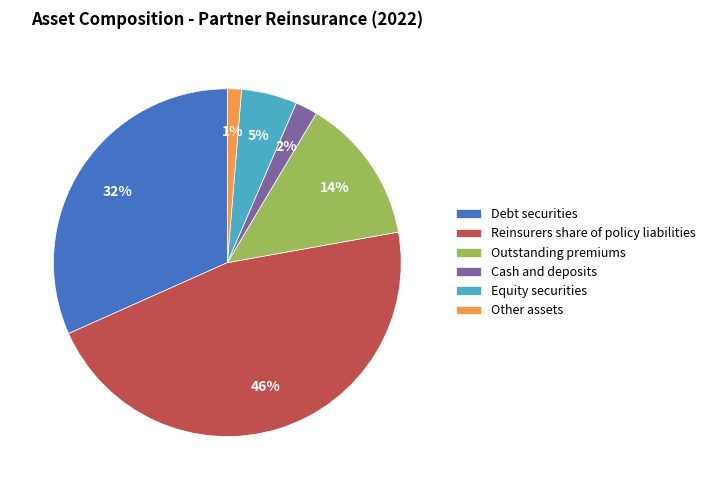

What percentage is the Reinsurers share of policy liabilities slice, to the nearest percent?

46%